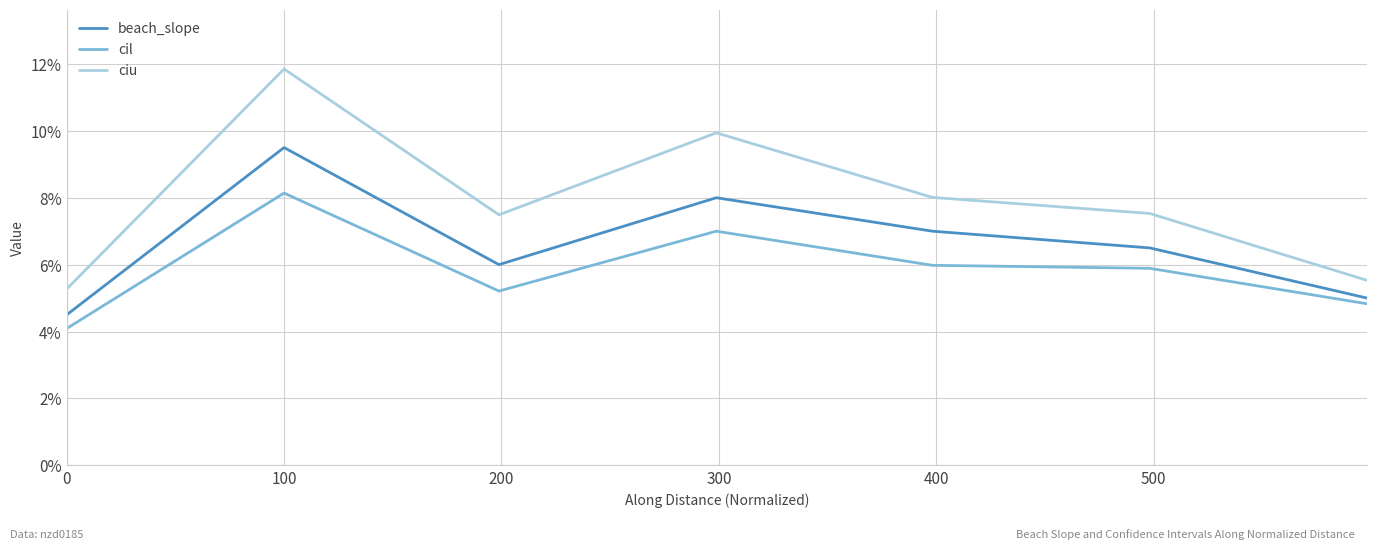

Does the chart have visible grid lines?

Yes